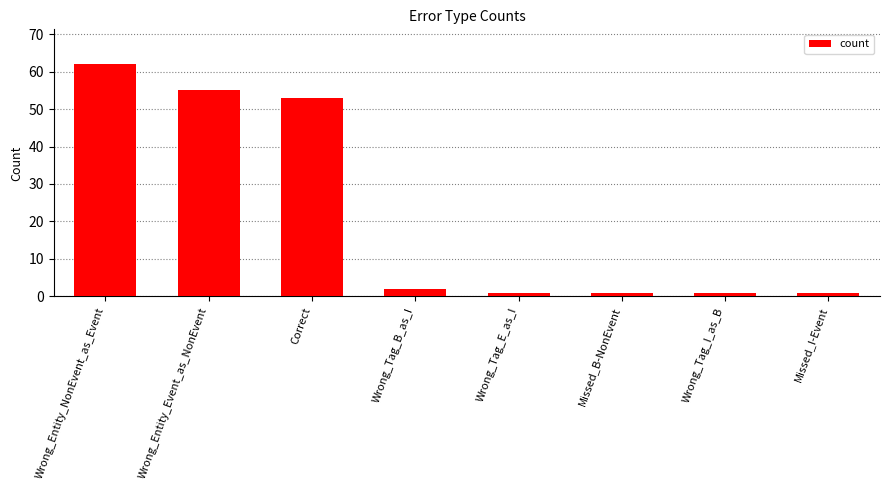

What is the average value?

22